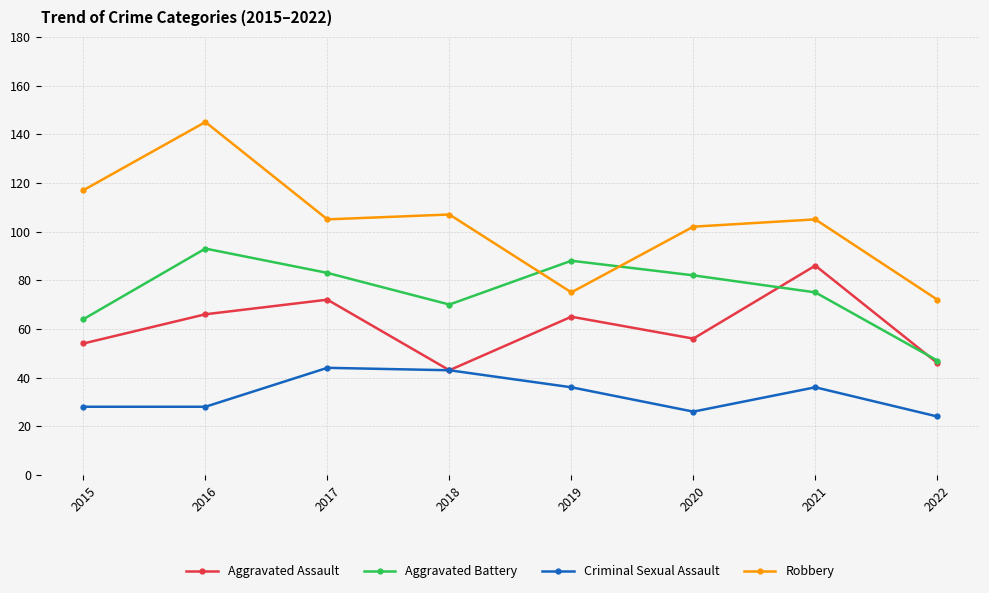

Reading left to right, list all the values displayed in this chart.

Aggravated Assault: 54	66	72	43	65	56	86	46
Aggravated Battery: 64	93	83	70	88	82	75	47
Criminal Sexual Assault: 28	28	44	43	36	26	36	24
Robbery: 117	145	105	107	75	102	105	72